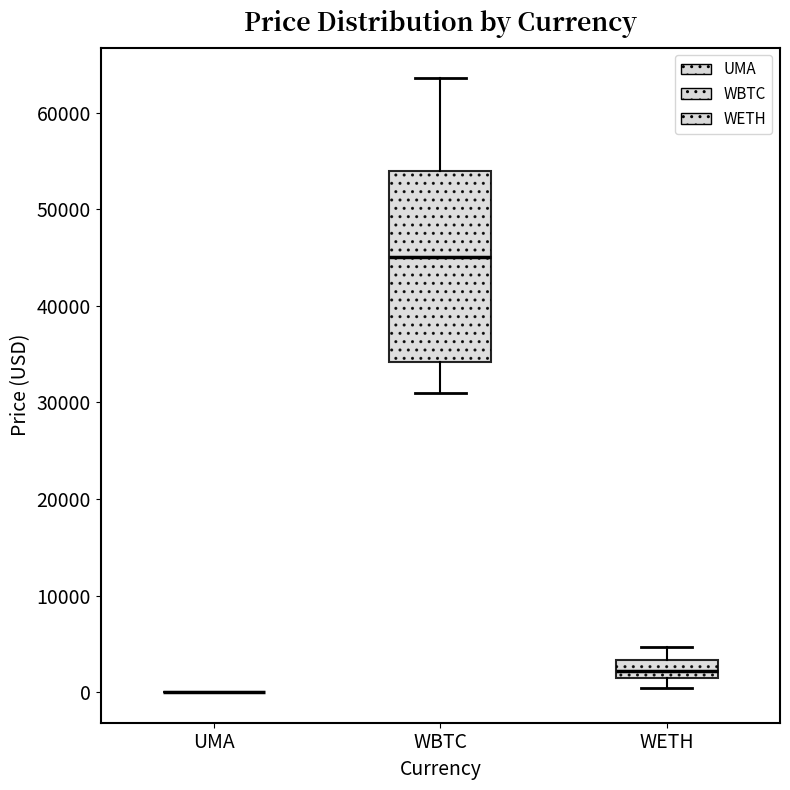

Reading left to right, read every box against the y-axis: the position of its median line, the range the box covers, and the ends of its whiskers. The values are not printed on the chart, so give them approximately, as read against the axis.

UMA: box collapsed to a line at 0, whiskers 0 to 0
WBTC: median 45000, box 34000 to 54000, whiskers 31000 to 64000
WETH: median 2000, box 1000 to 3000, whiskers 0 to 5000